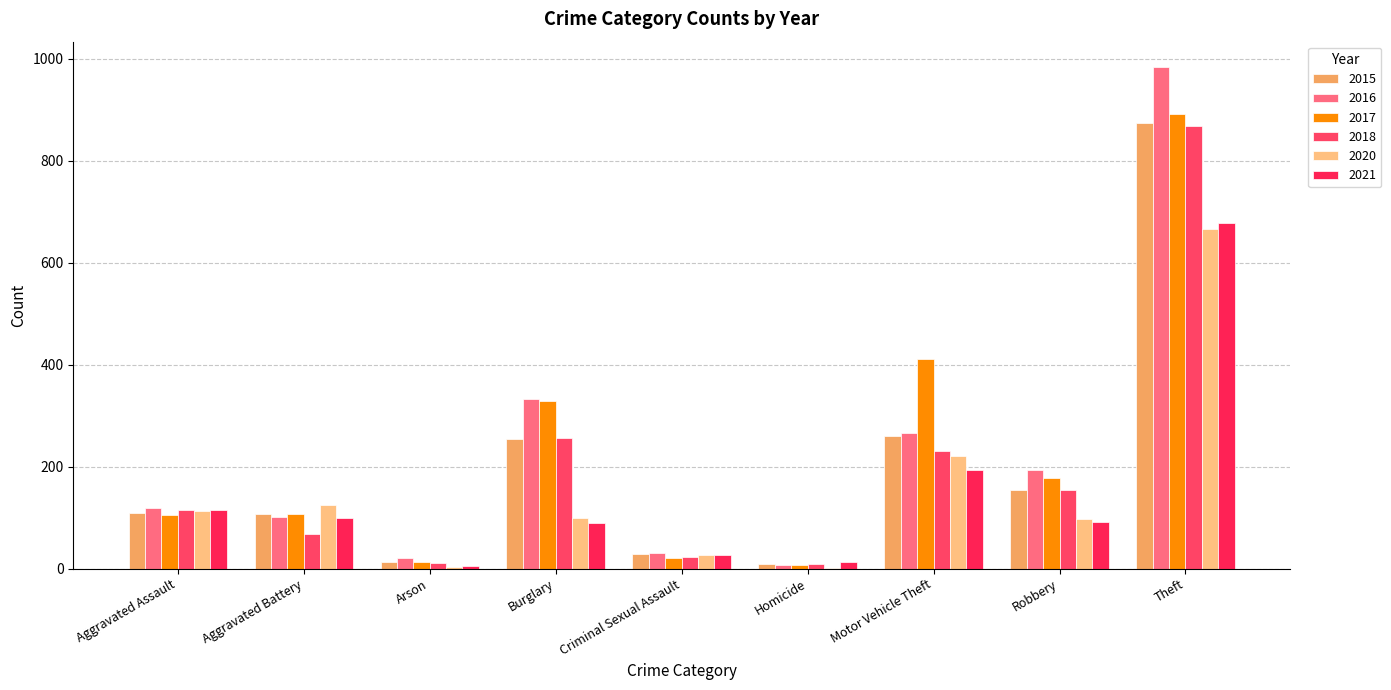

Which series has the largest range (max minus min)?

2016